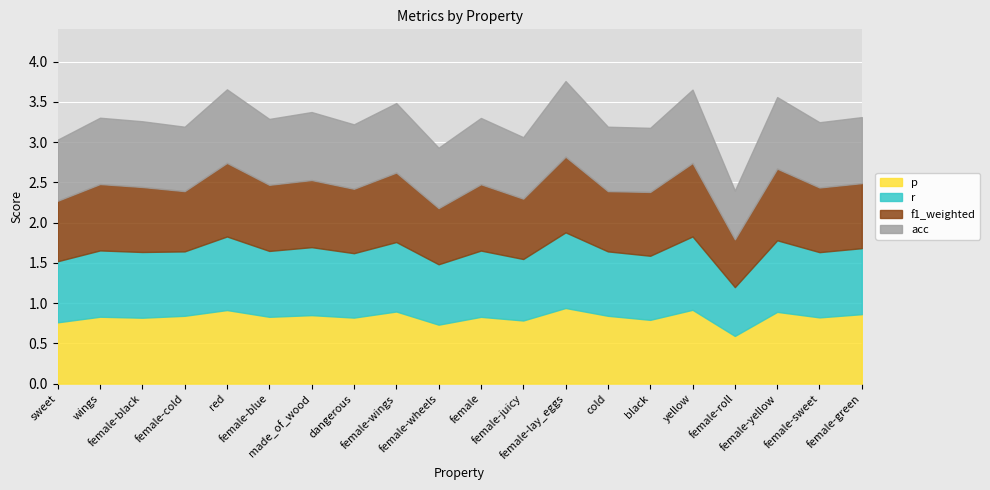

Which series has the largest total across all categories?

p